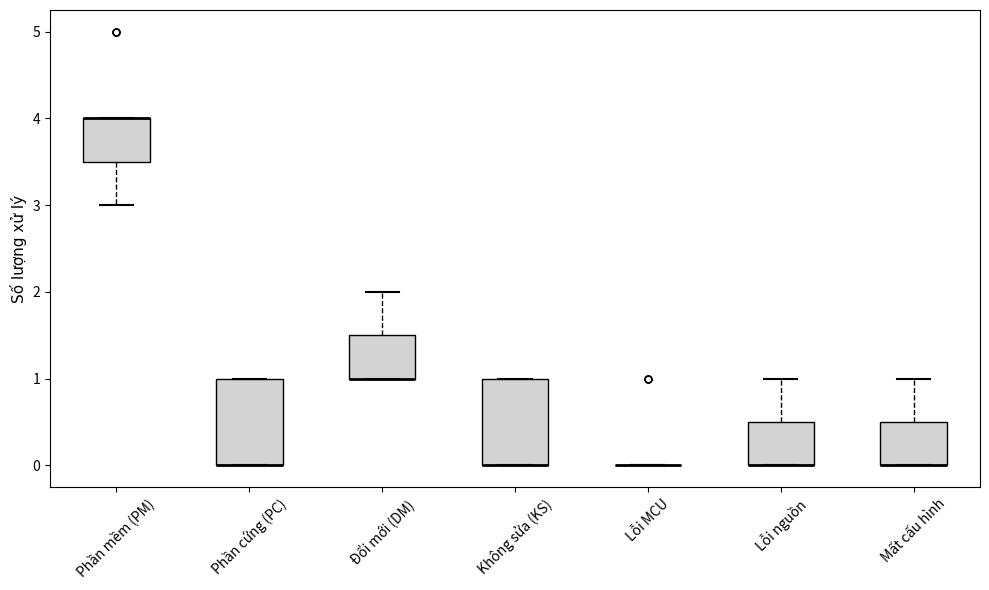

Reading left to right, read every box against the y-axis: the position of its median line, the range the box covers, and the ends of its whiskers. The values are not printed on the chart, so give them approximately, as read against the axis.

Phần mềm (PM): median 4.0 (drawn on the box's upper edge), box 3.5 to 4.0, whiskers 3.0 to 4.0
Phần cứng (PC): median 0.0 (drawn on the box's lower edge), box 0.0 to 1.0, whiskers 0.0 to 1.0
Đổi mới (DM): median 1.0 (drawn on the box's lower edge), box 1.0 to 1.5, whiskers 1.0 to 2.0
Không sửa (KS): median 0.0 (drawn on the box's lower edge), box 0.0 to 1.0, whiskers 0.0 to 1.0
Lỗi MCU: box collapsed to a line at 0.0, whiskers 0.0 to 0.0
Lỗi nguồn: median 0.0 (drawn on the box's lower edge), box 0.0 to 0.5, whiskers 0.0 to 1.0
Mất cấu hình: median 0.0 (drawn on the box's lower edge), box 0.0 to 0.5, whiskers 0.0 to 1.0